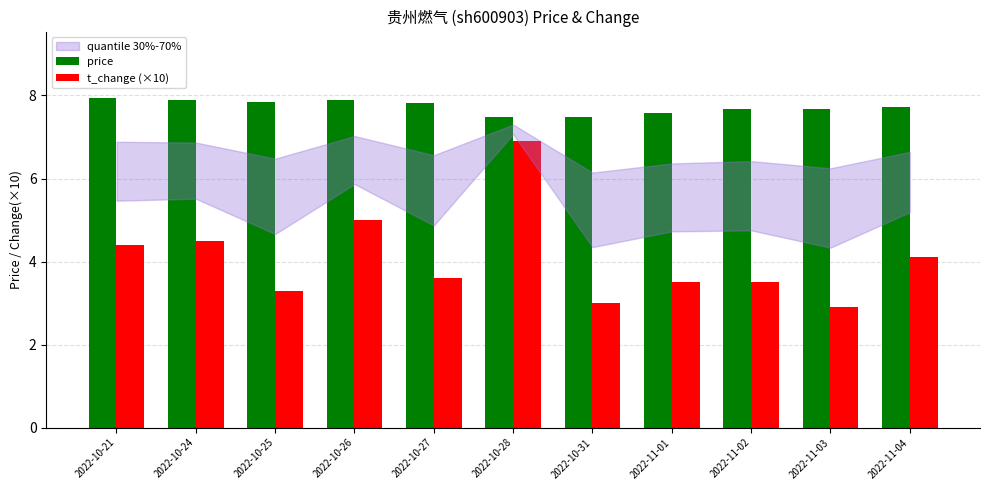

At which category is the sum across all series the highest?

2022-10-28